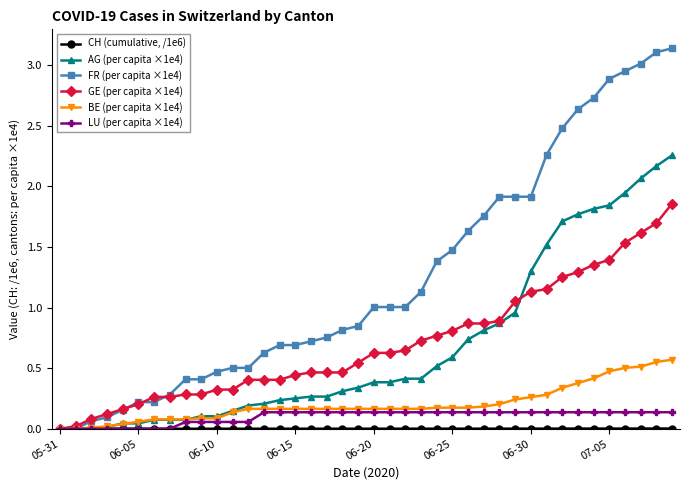

How many data points does each series have?

40